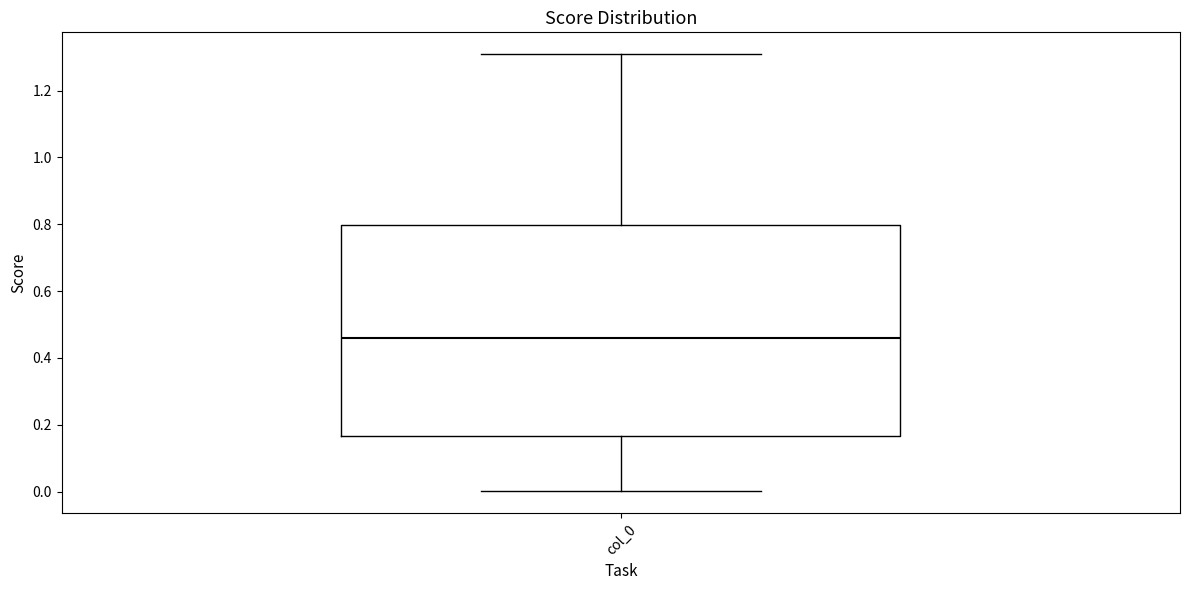

Transcribe this box plot: give where the median line is, the range the box spans, and where the two whiskers end, as read against the y-axis. The values are not printed on the chart, so give them approximately, as read against the axis.

median 0.46, box 0.16 to 0.80, whiskers 0.00 to 1.30